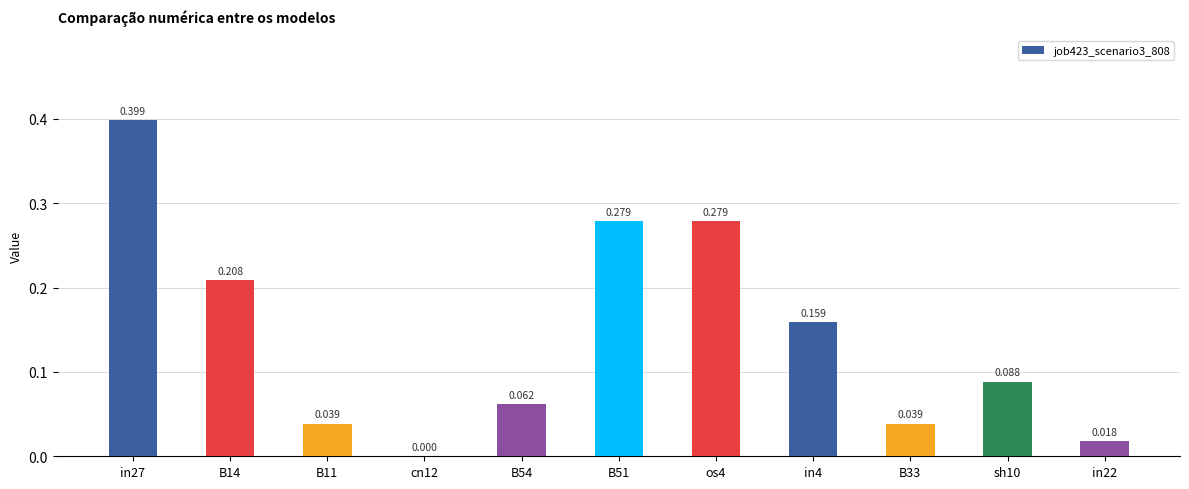

What is the average value?

0.1